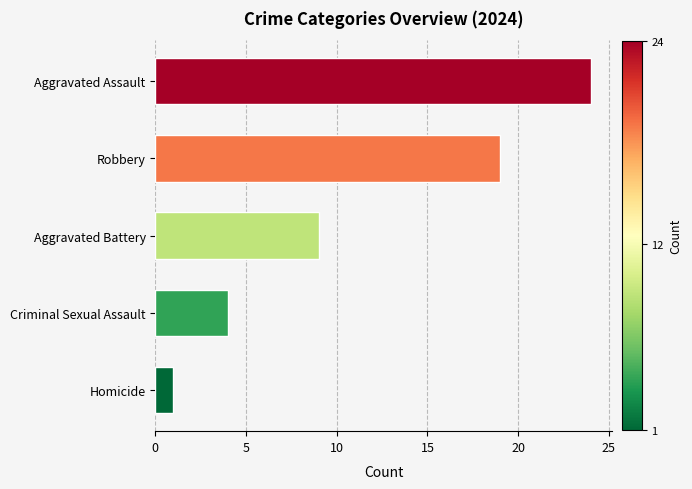

Where is the data nearest to the value 12?

Aggravated Battery